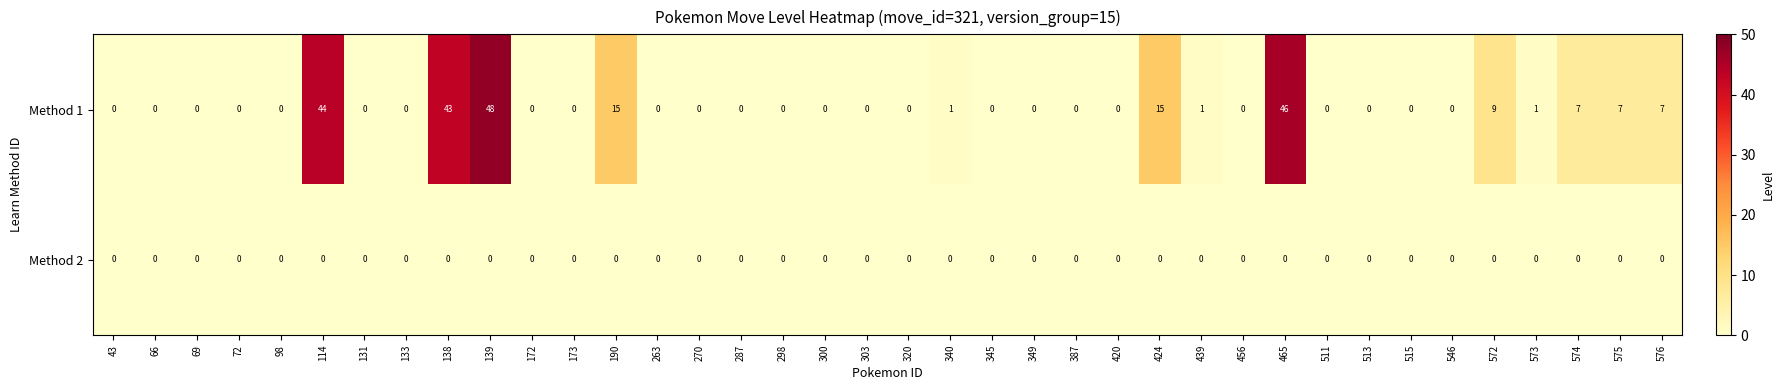

At how many categories does at least one series exceed 34?

4